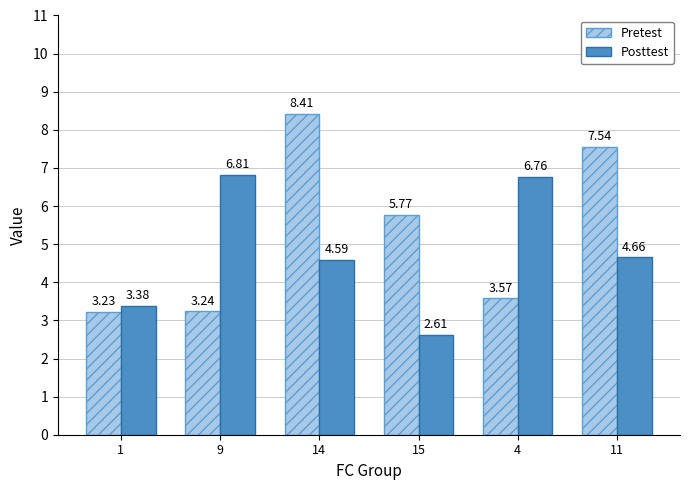

List the series in order of their overall mean, highest first.

Pretest, Posttest